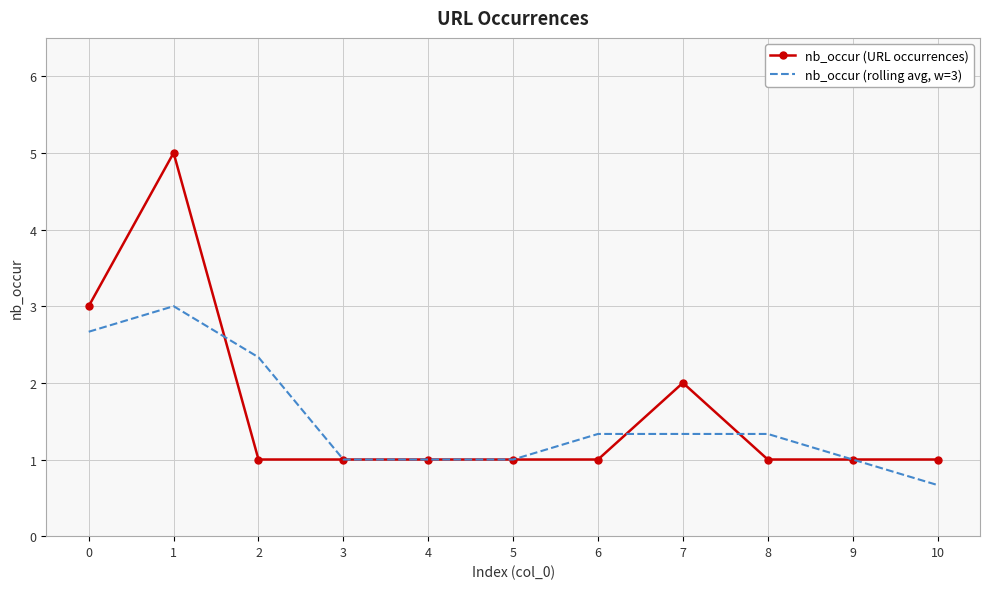

What is the approximate value of nb_occur (URL occurrences) at 7?

2.0